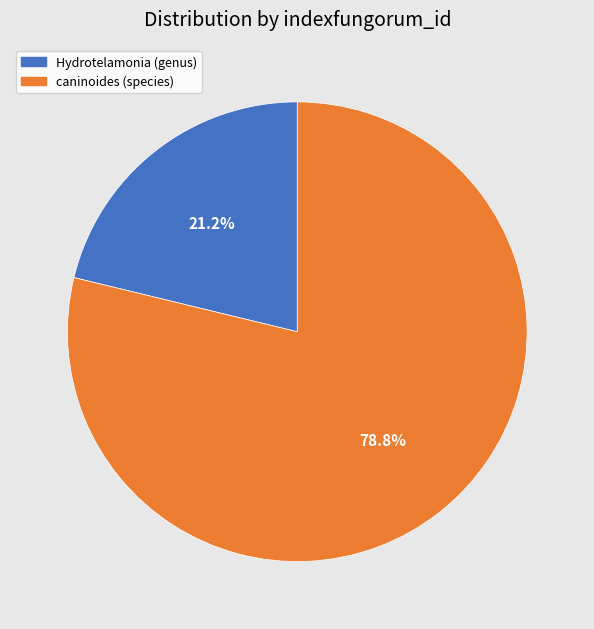

What is the ratio of the value at caninoides (species) to the value at Hydrotelamonia (genus)?

3.7